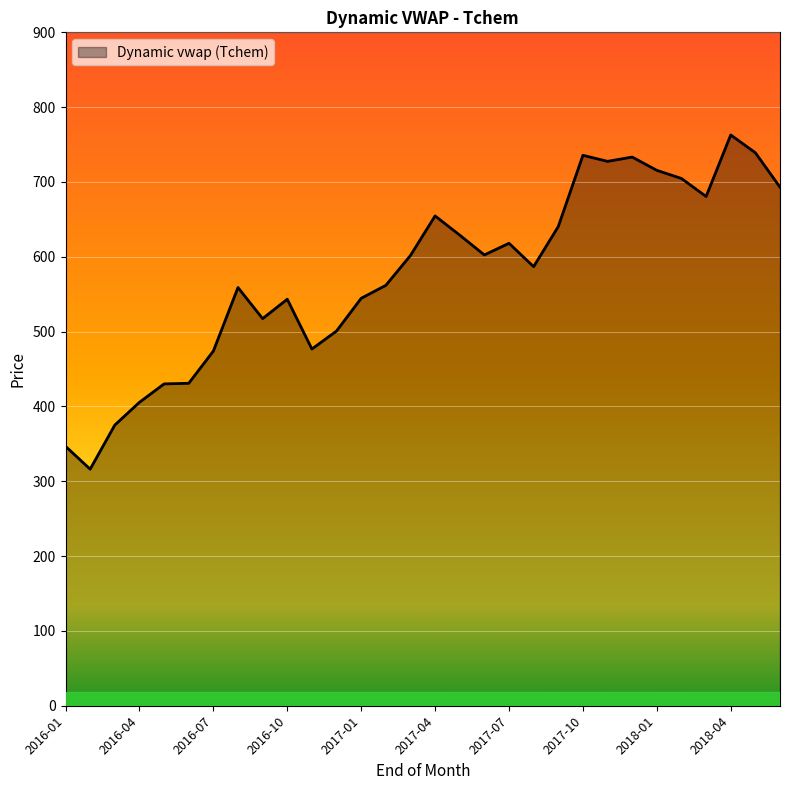

What is the minimum value shown in the chart?

316.2